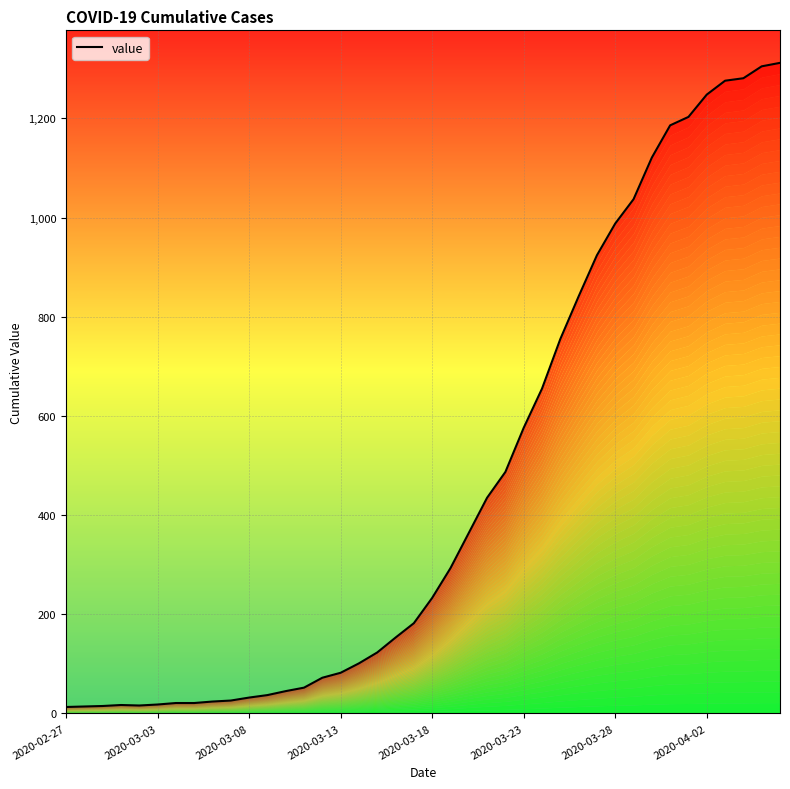

Which category has the lowest value across all series?

2020-02-27